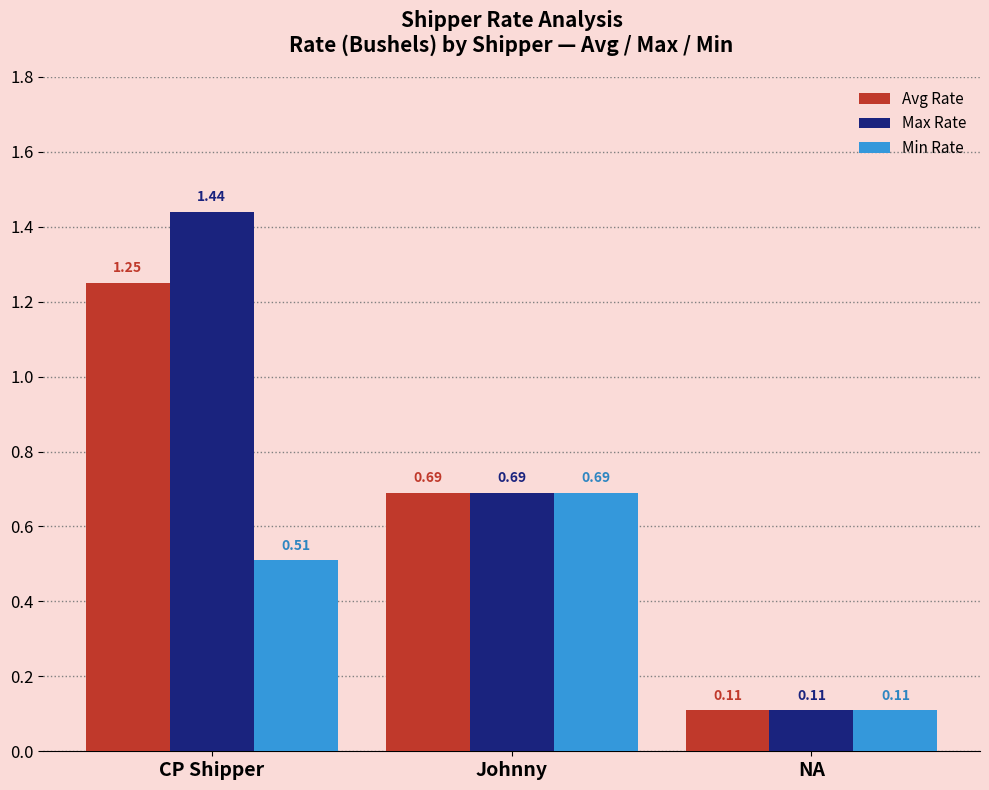

At which category does the chart reach its minimum across all series?

NA